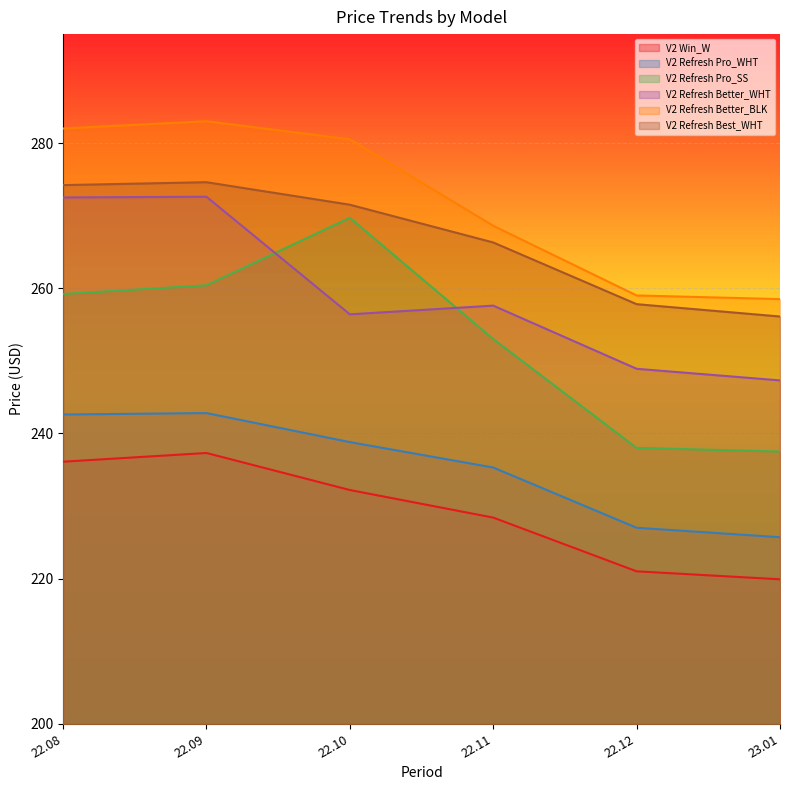

How many lines are shown in the chart?

6